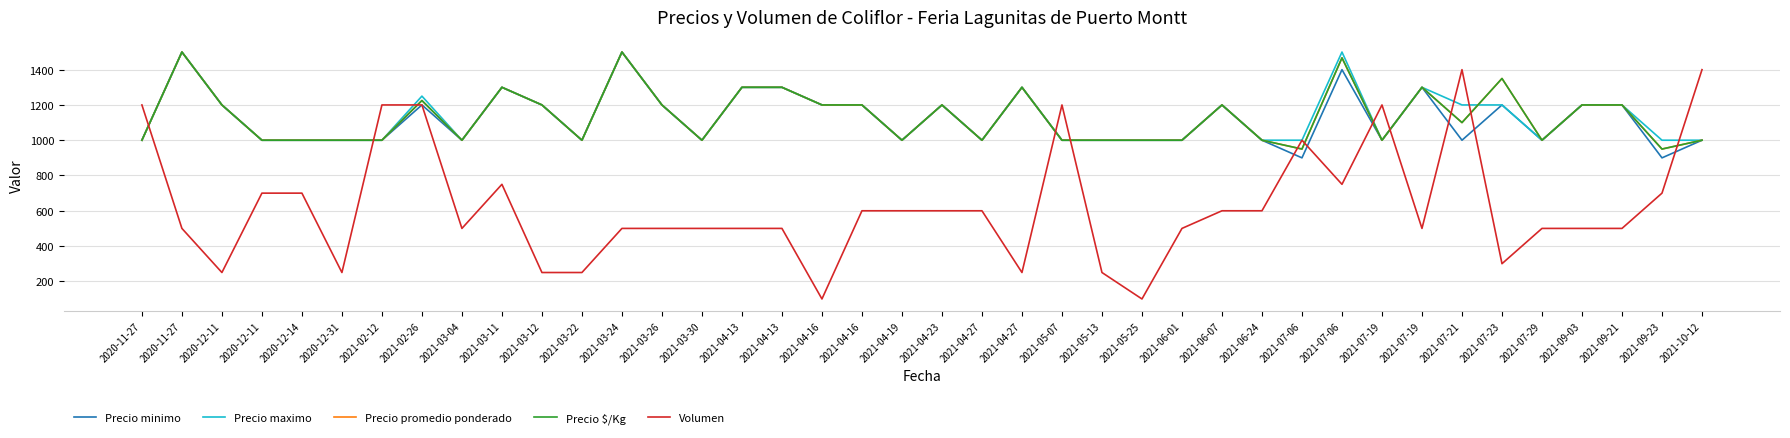

At how many categories does at least one series exceed 1057?

25